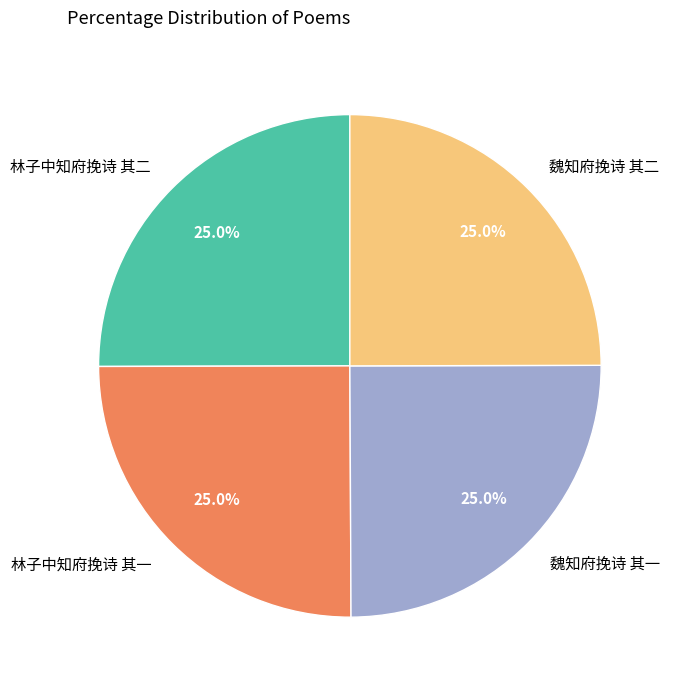

Is there a majority slice in this chart?

No